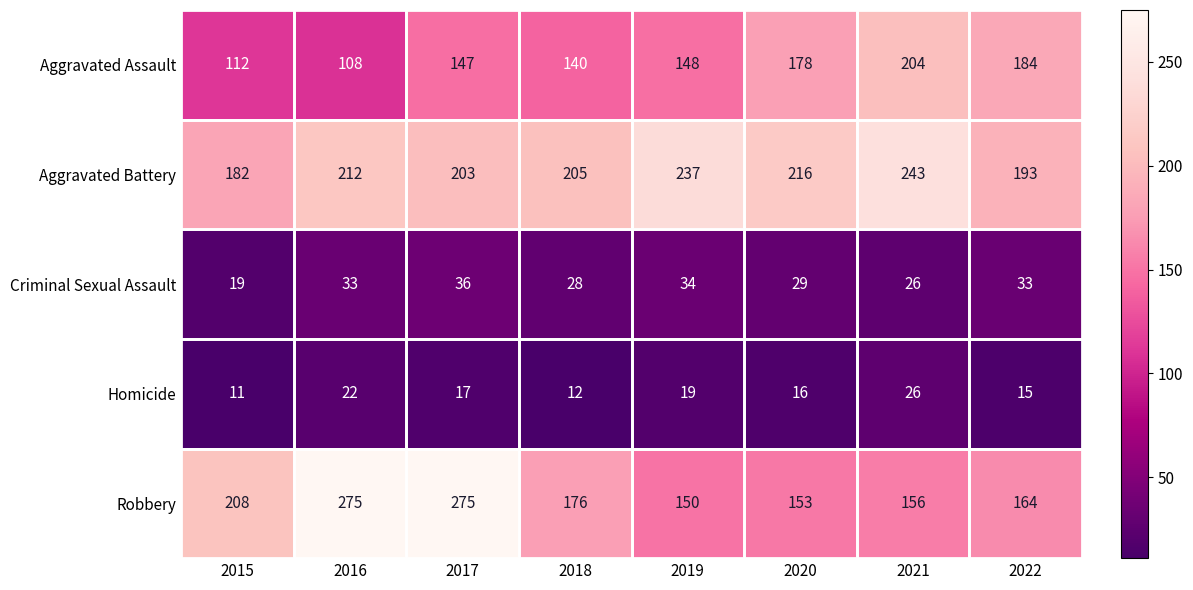

Rank the series by their maximum value, from highest to lowest.

Robbery, Aggravated Battery, Aggravated Assault, Criminal Sexual Assault, Homicide